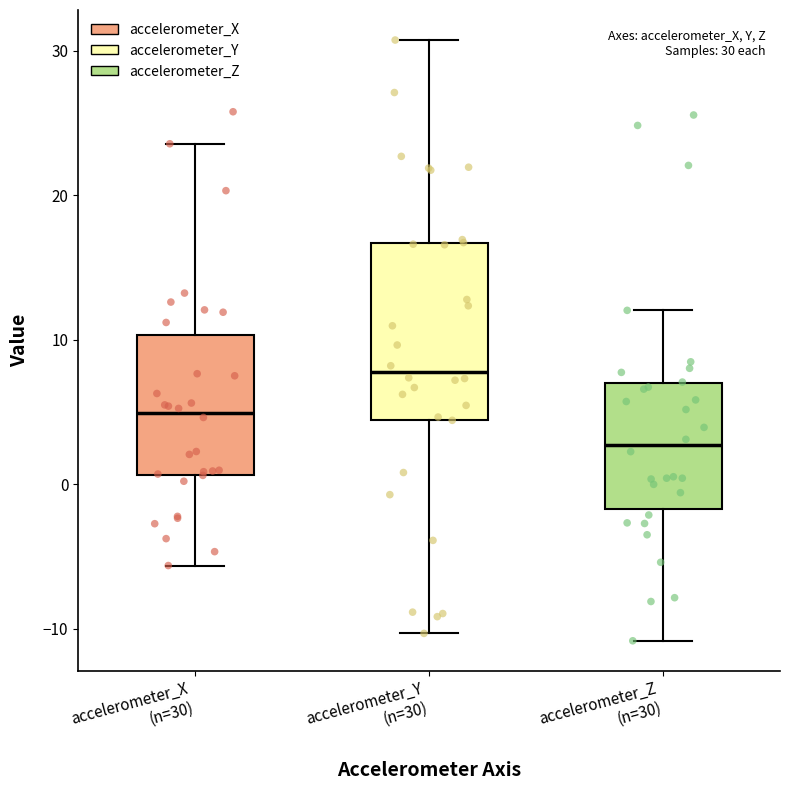

Which box has the highest median line?

accelerometer_Y (n=30)